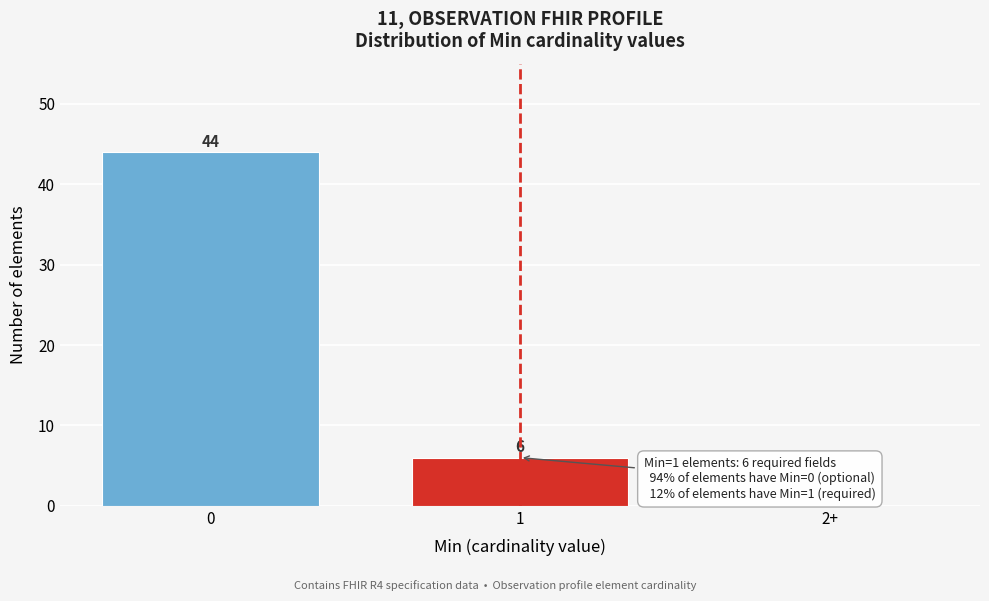

Reading right to left, what are all the values shown in this chart?

2+=0	1=6	0=44